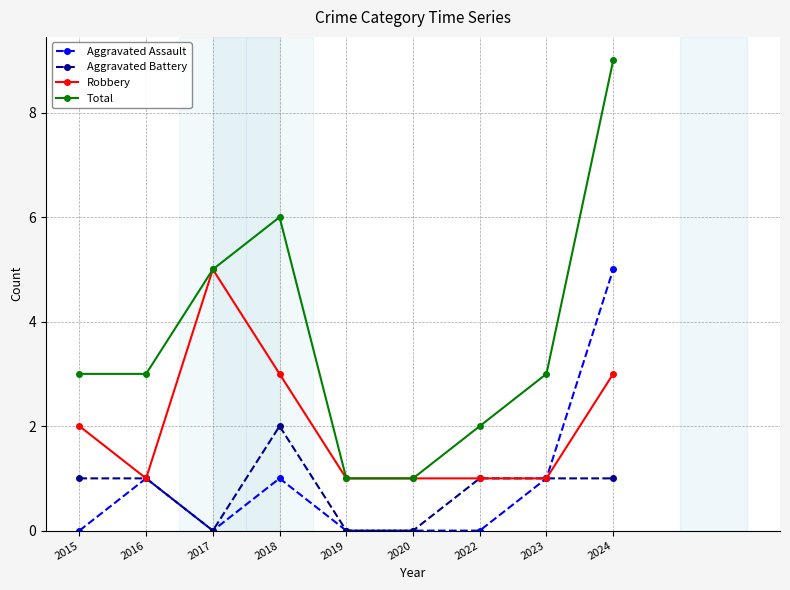

Is the value of Aggravated Assault at 2024 greater than the value of Aggravated Battery at 2019?

Yes